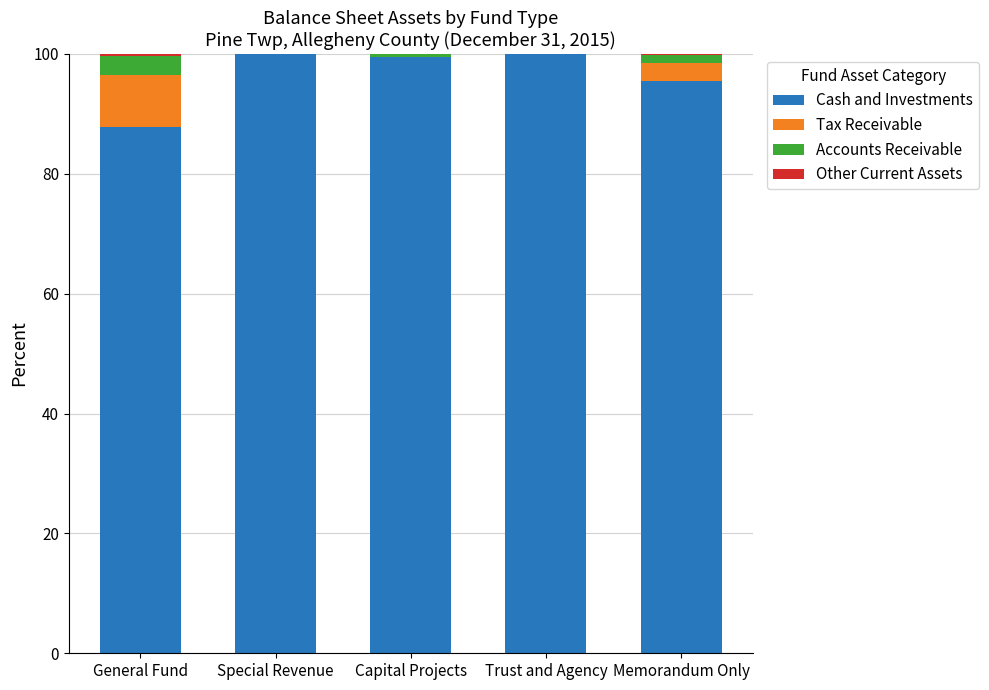

True or false: Cash and Investments has a value of 95.5 at Memorandum Only.

True